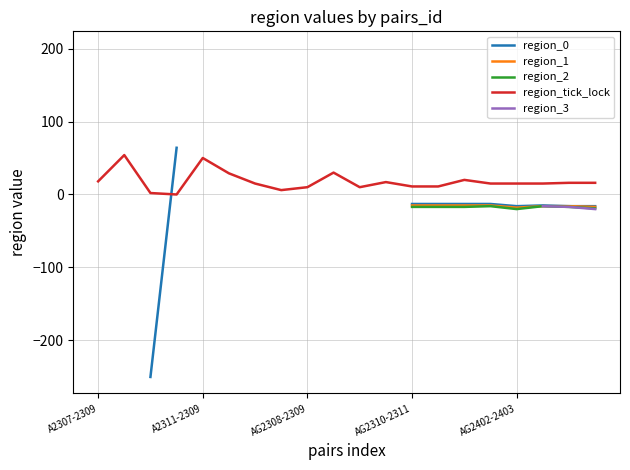

The value of region_tick_lock at AG2308-2309 is 10. True or false?

True